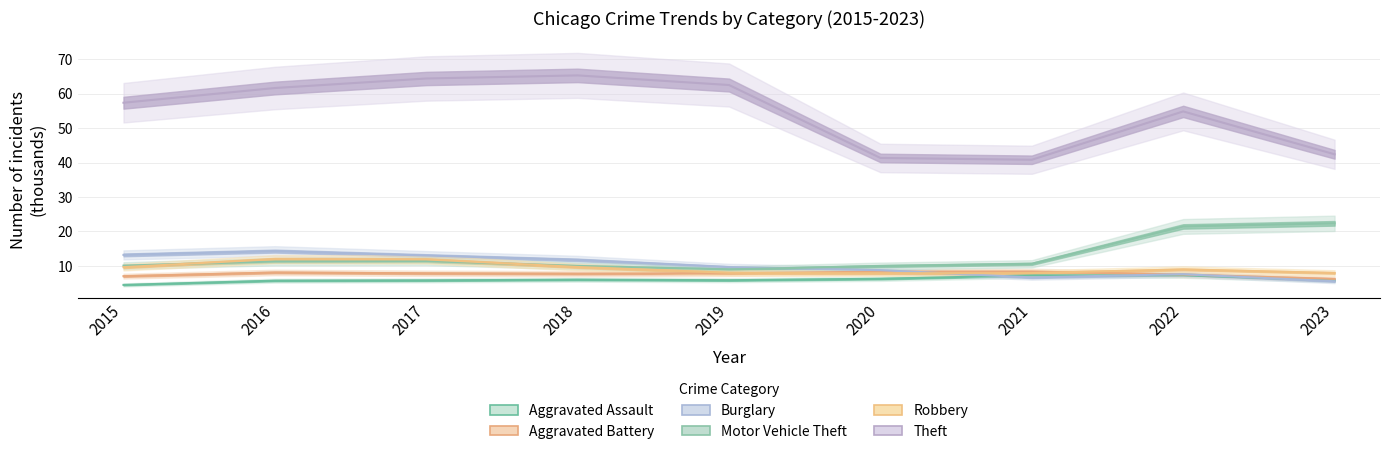

What is the spread (max minus min) of values at 2020?

35.1